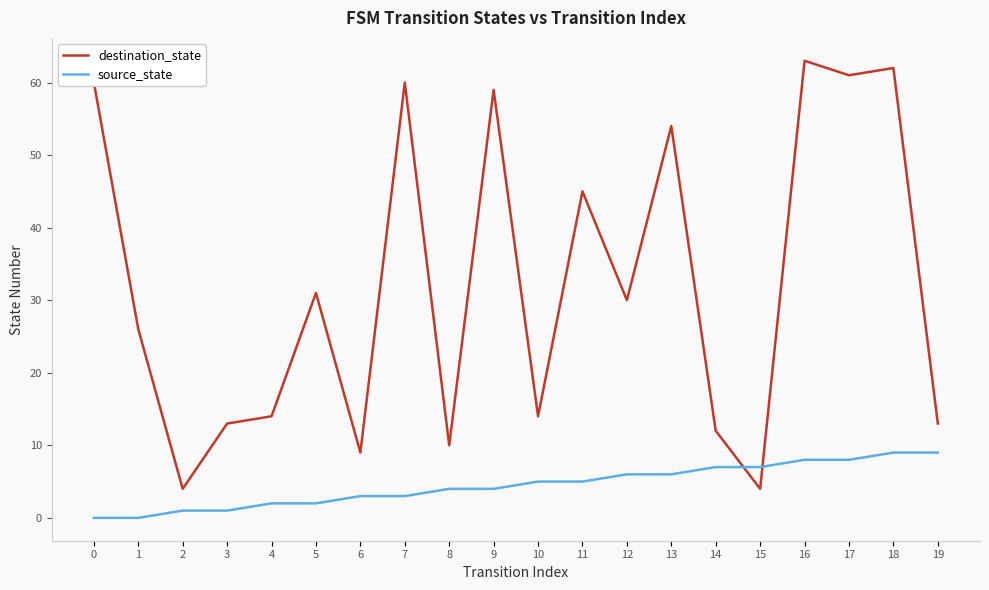

How many lines are shown in the chart?

2